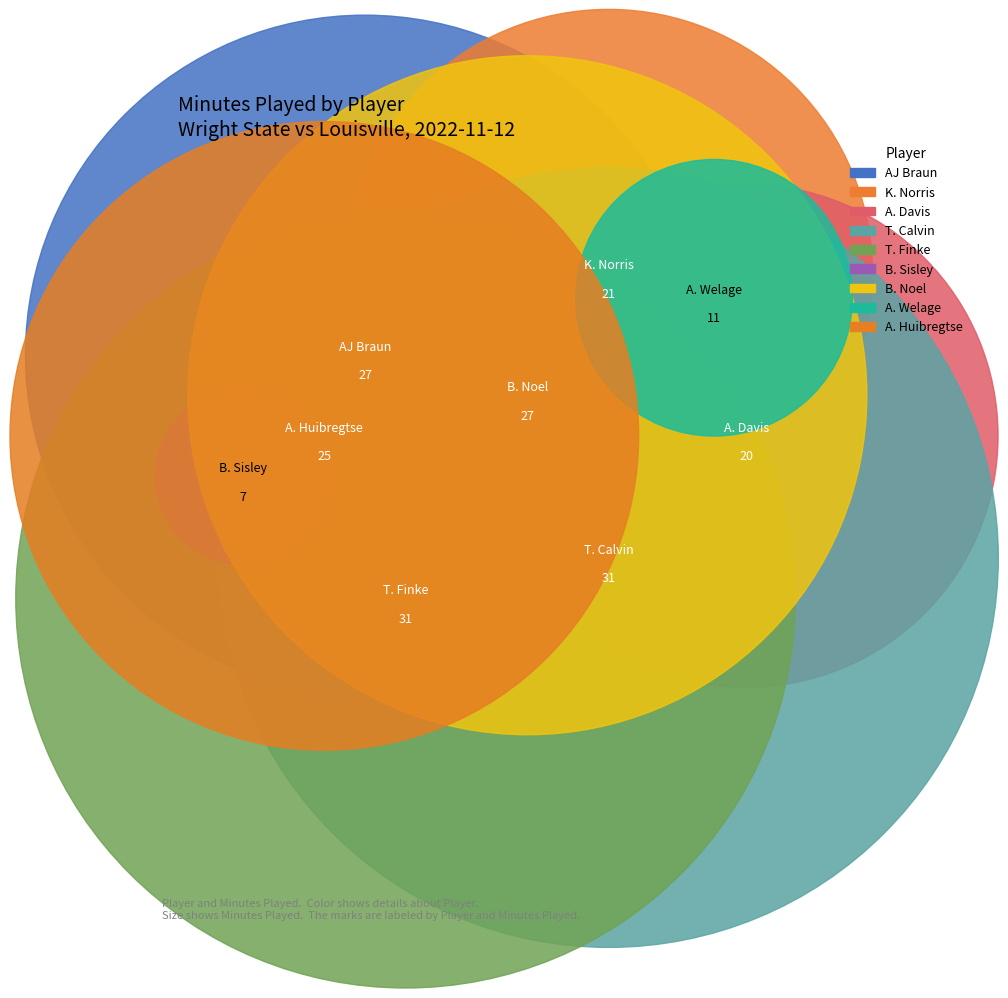

True or false: B. Noel accounts for 14% of the total.

True